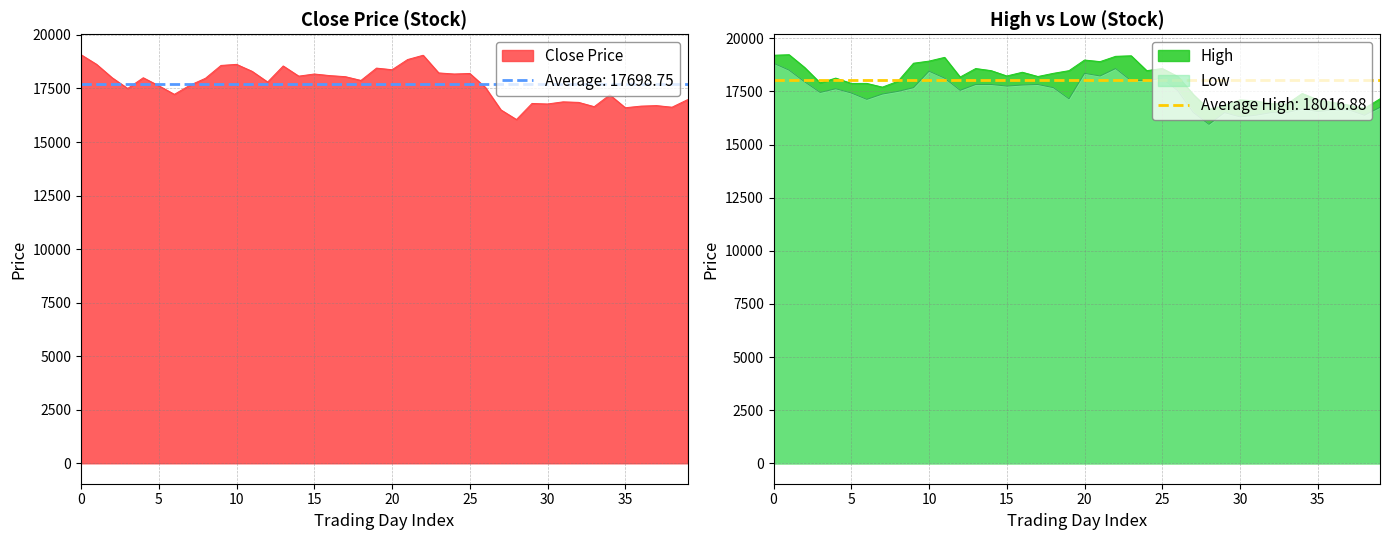

The value of High at 5 is 5576. True or false?

False